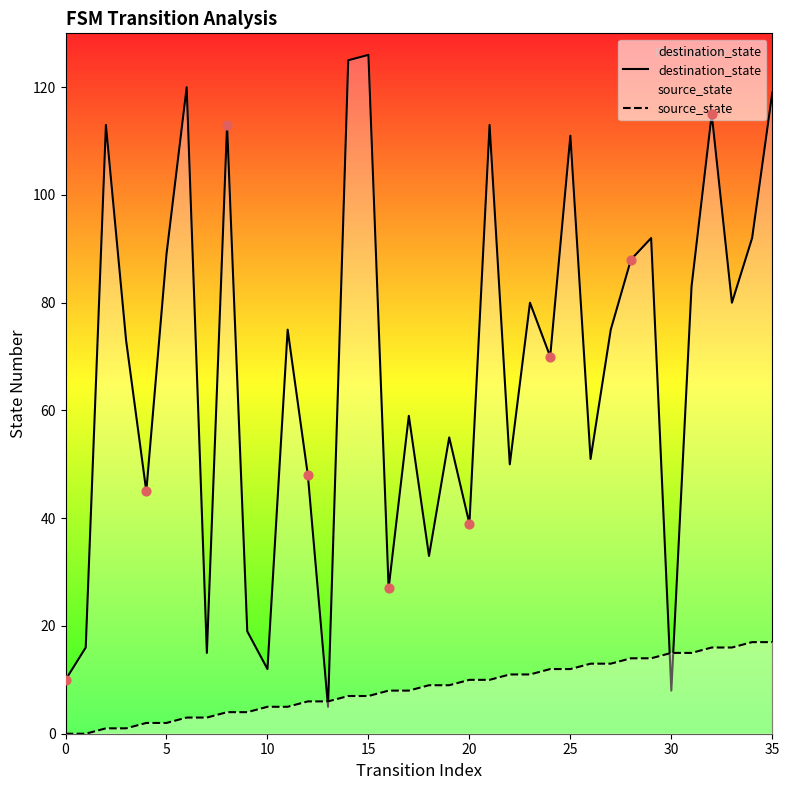

At how many categories does at least one series exceed 107?

9